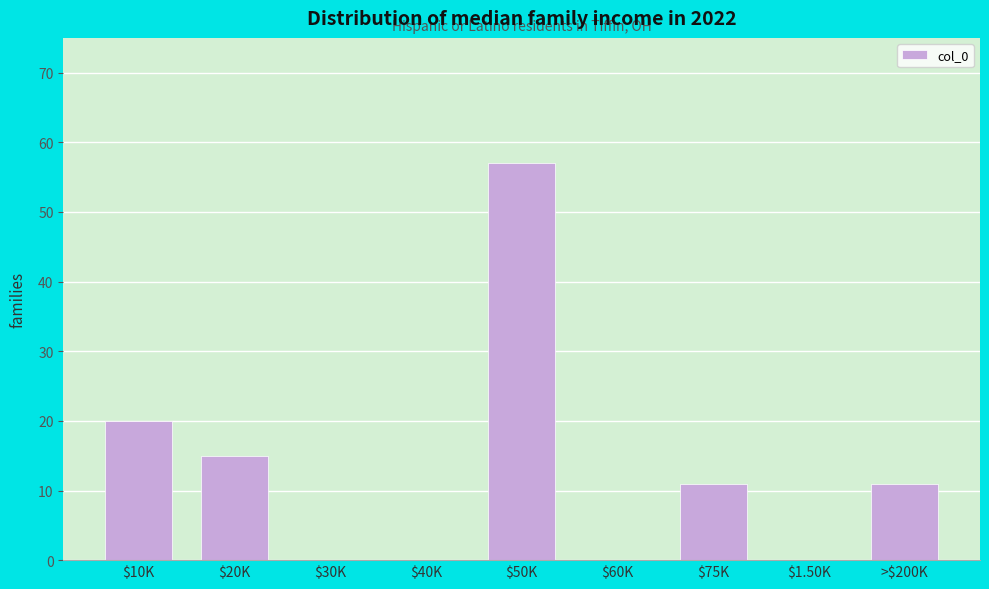

What is the maximum value shown in the chart?

57